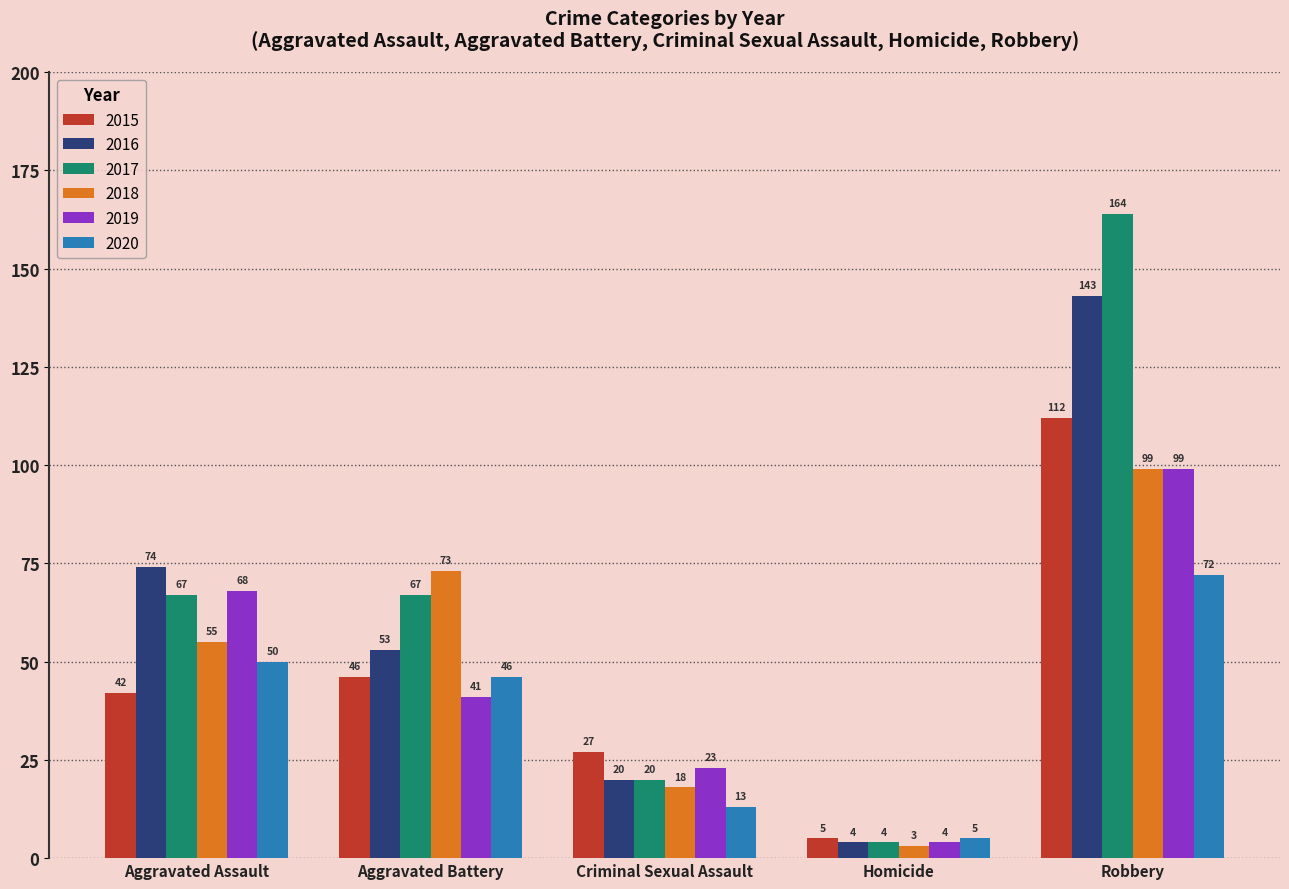

Between Aggravated Battery and Robbery, which series saw the biggest shift?

2017